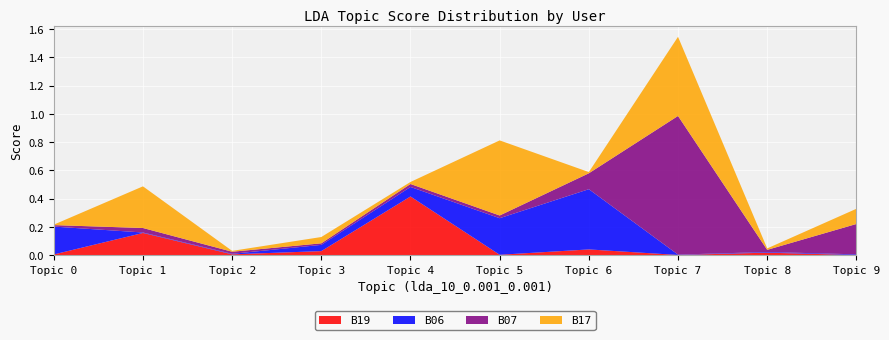

Reading left to right, list all the values displayed in this chart.

B19: 0.0	0.2	0.0	0.0	0.4	0.0	0.0	0.0	0.0	0.0
B06: 0.2	0.0	0.0	0.0	0.1	0.3	0.4	0.0	0.0	0.0
B07: 0.0	0.0	0.0	0.0	0.0	0.0	0.1	1.0	0.0	0.2
B17: 0.0	0.3	0.0	0.0	0.0	0.5	0.0	0.6	0.0	0.1